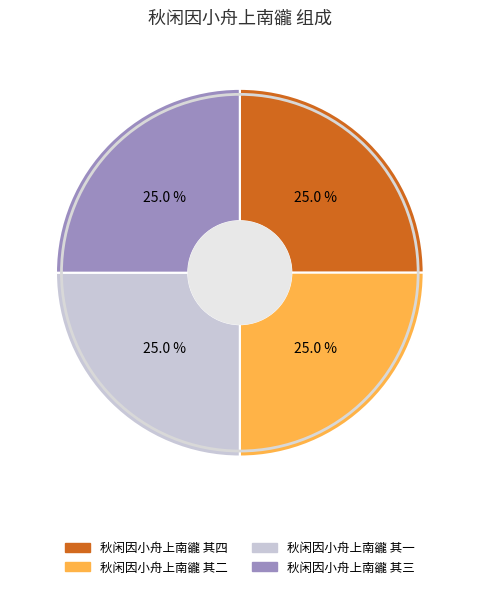

What is the ratio of the value at 秋闲因小舟上南豅 其三 to the value at 秋闲因小舟上南豅 其四?

1.0